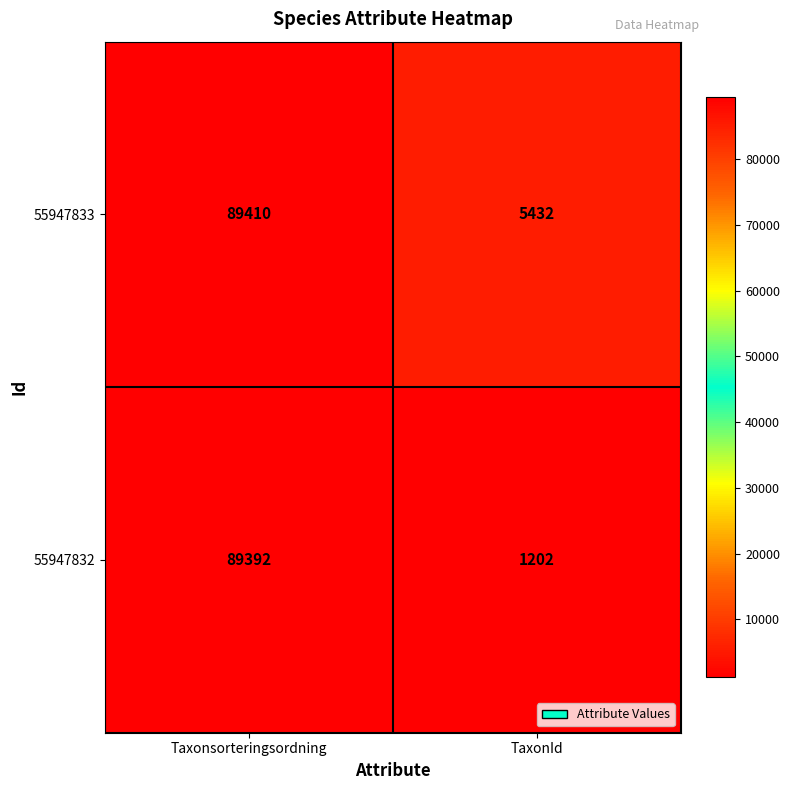

The 55947833 series shows 21570 at Taxonsorteringsordning. True or false?

False